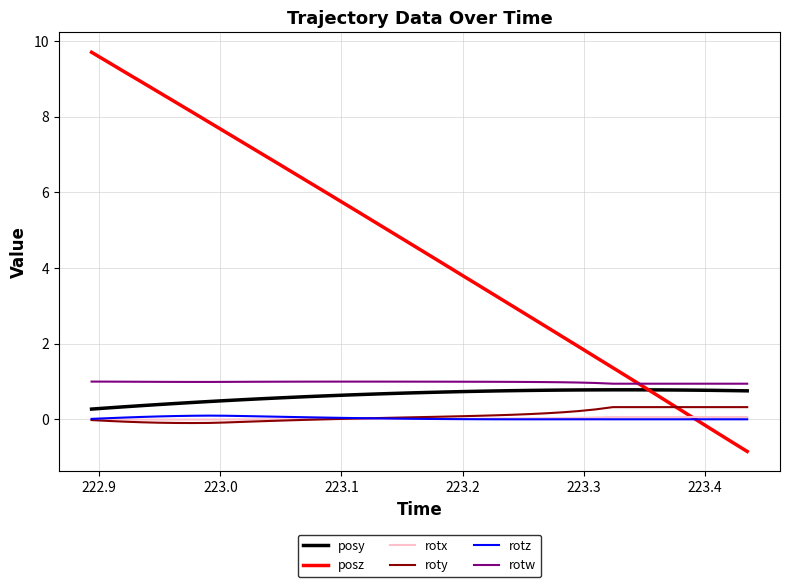

Which series has the largest range (max minus min)?

posz